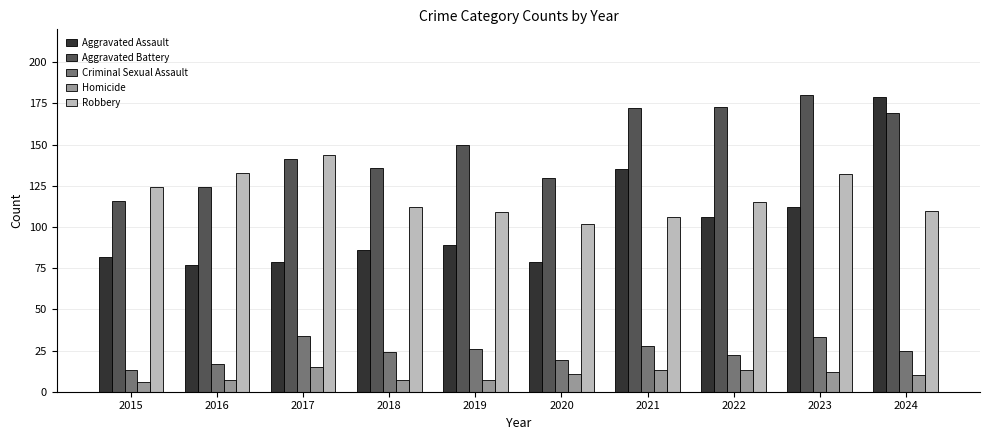

What is the highest value of the Robbery series?

144